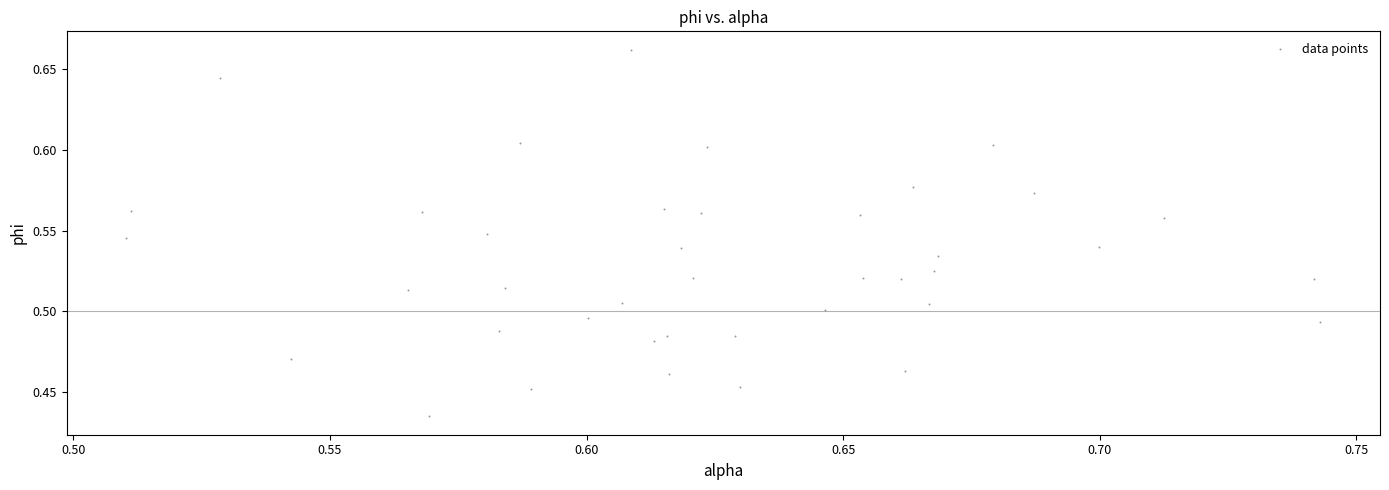

How many data points are displayed?

40